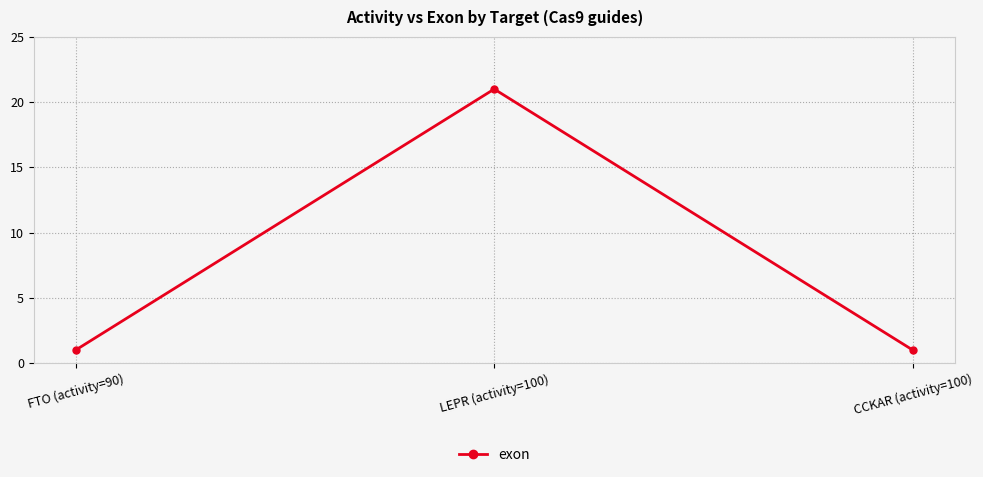

Reading left to right, list all the values displayed in this chart.

1	21	1